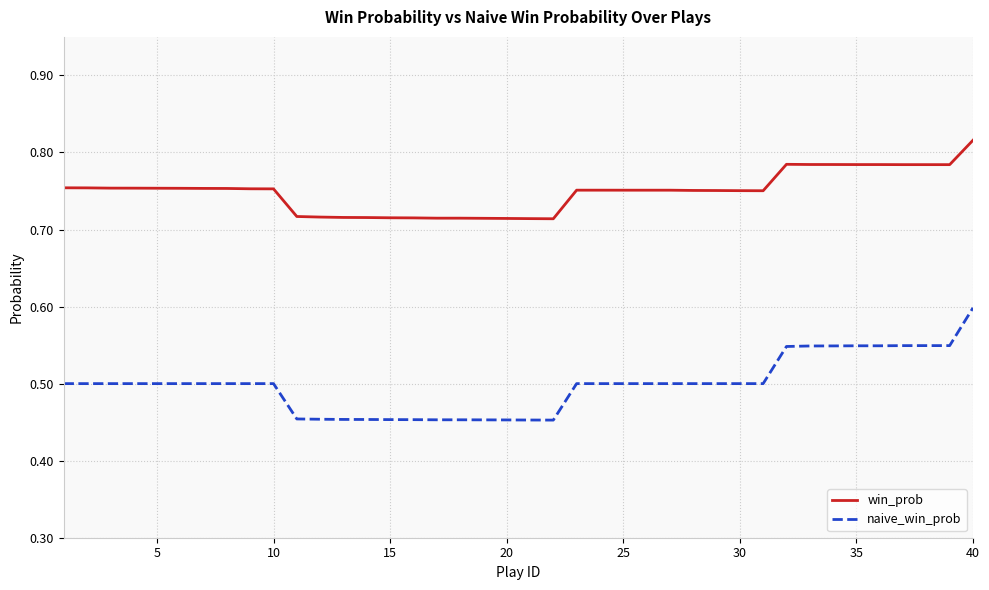

Which series has the largest range (max minus min)?

naive_win_prob